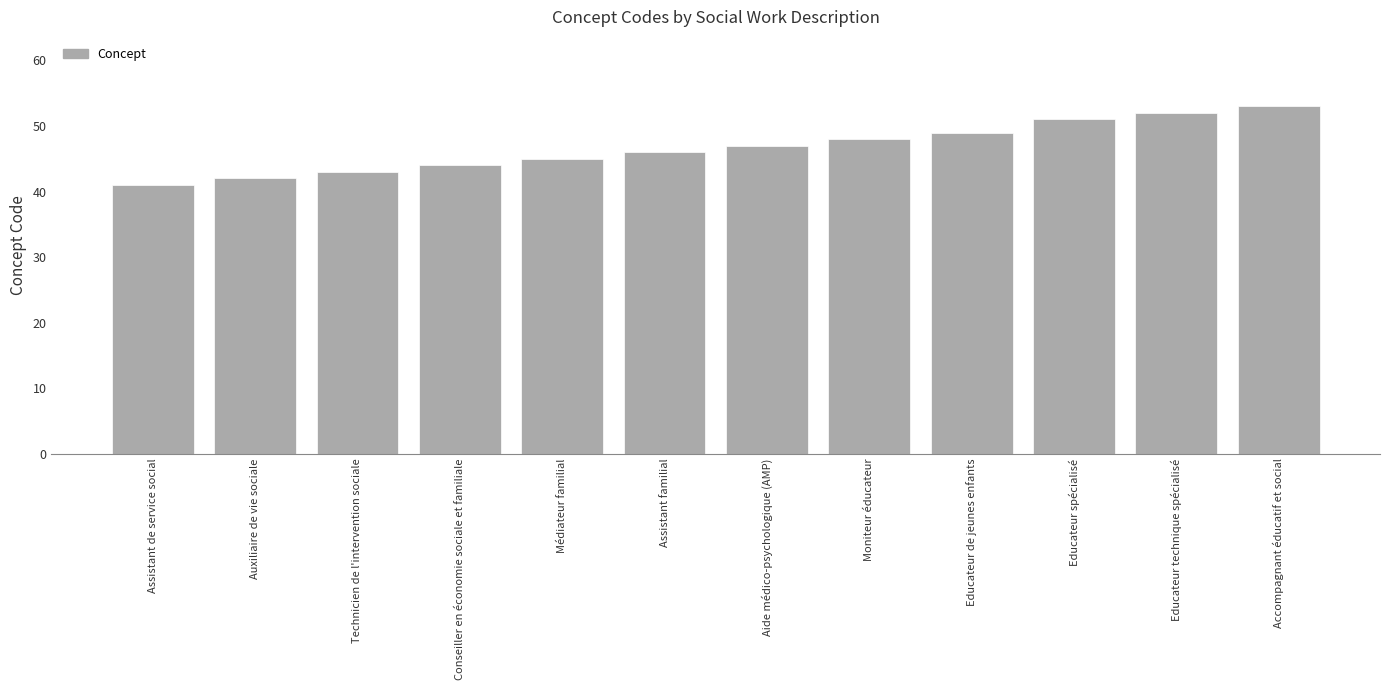

What position from the left is Conseiller en économie sociale et familiale?

4